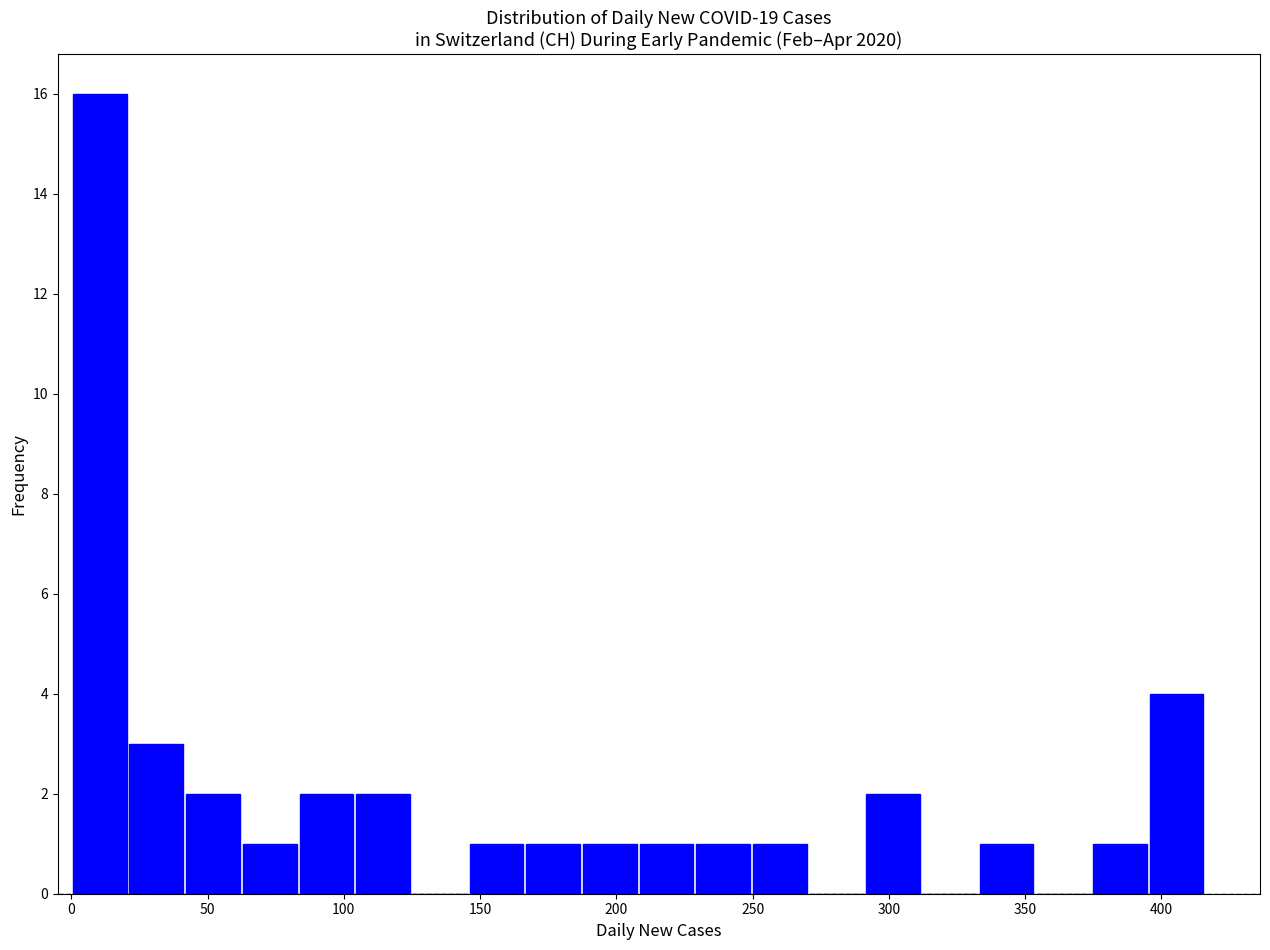

Reading left to right, list every bar in this chart as the range it spans on the x-axis followed by its height. Neither the bar edges nor the heights are printed on the chart, so give them approximately, as read against the axes.

0 to 20: 16
20 to 40: 3
40 to 60: 2
60 to 85: 1
85 to 105: 2
105 to 125: 2
125 to 145: 0
145 to 165: 1
165 to 185: 1
185 to 210: 1
210 to 230: 1
230 to 250: 1
250 to 270: 1
270 to 290: 0
290 to 310: 2
310 to 335: 0
335 to 355: 1
355 to 375: 0
375 to 395: 1
395 to 415: 4